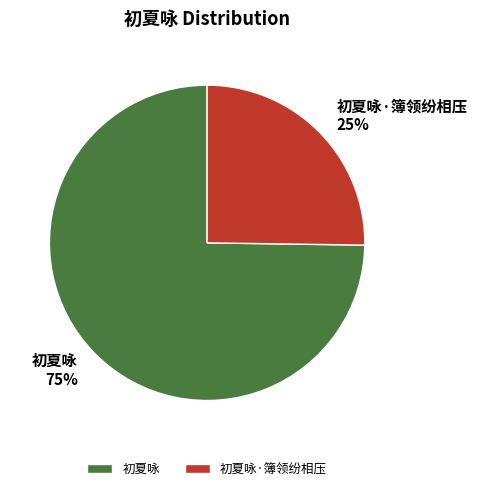

True or false: 初夏咏·簿领纷相压 accounts for 16% of the total.

False